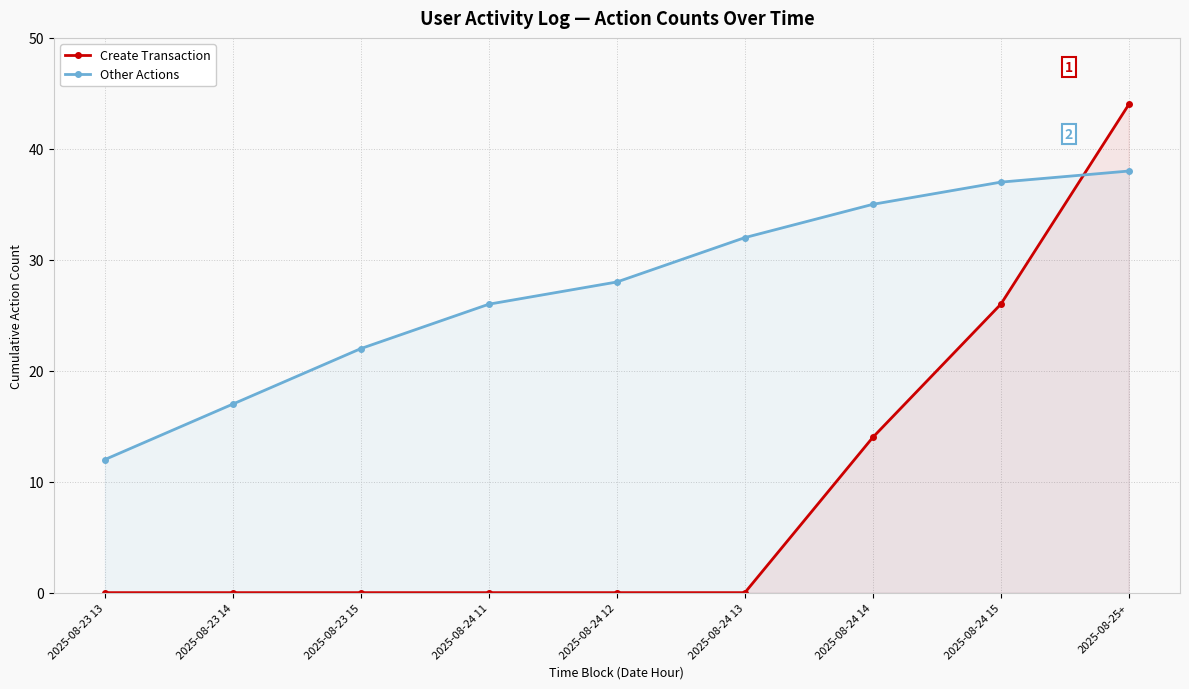

At how many categories does at least one series exceed 2?

9